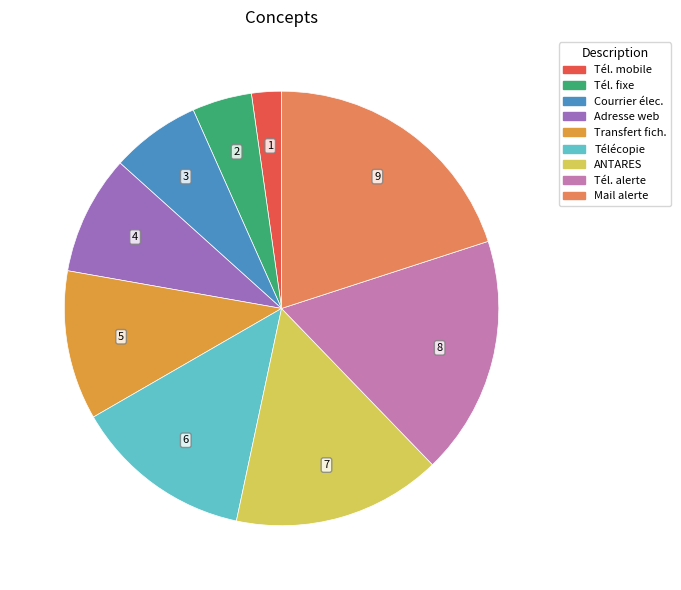

Is there a majority slice in this chart?

No